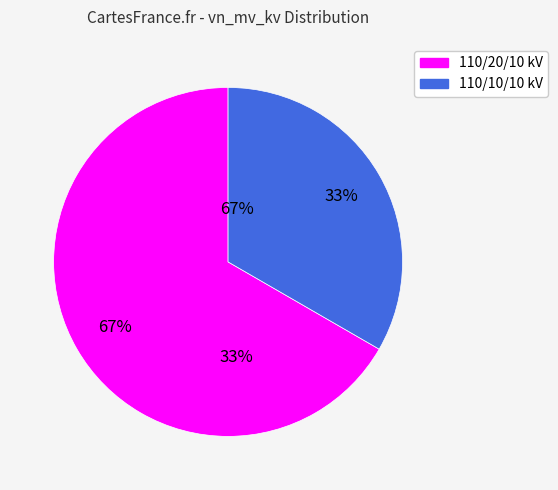

To the nearest percent, what is the average slice percentage?

50%